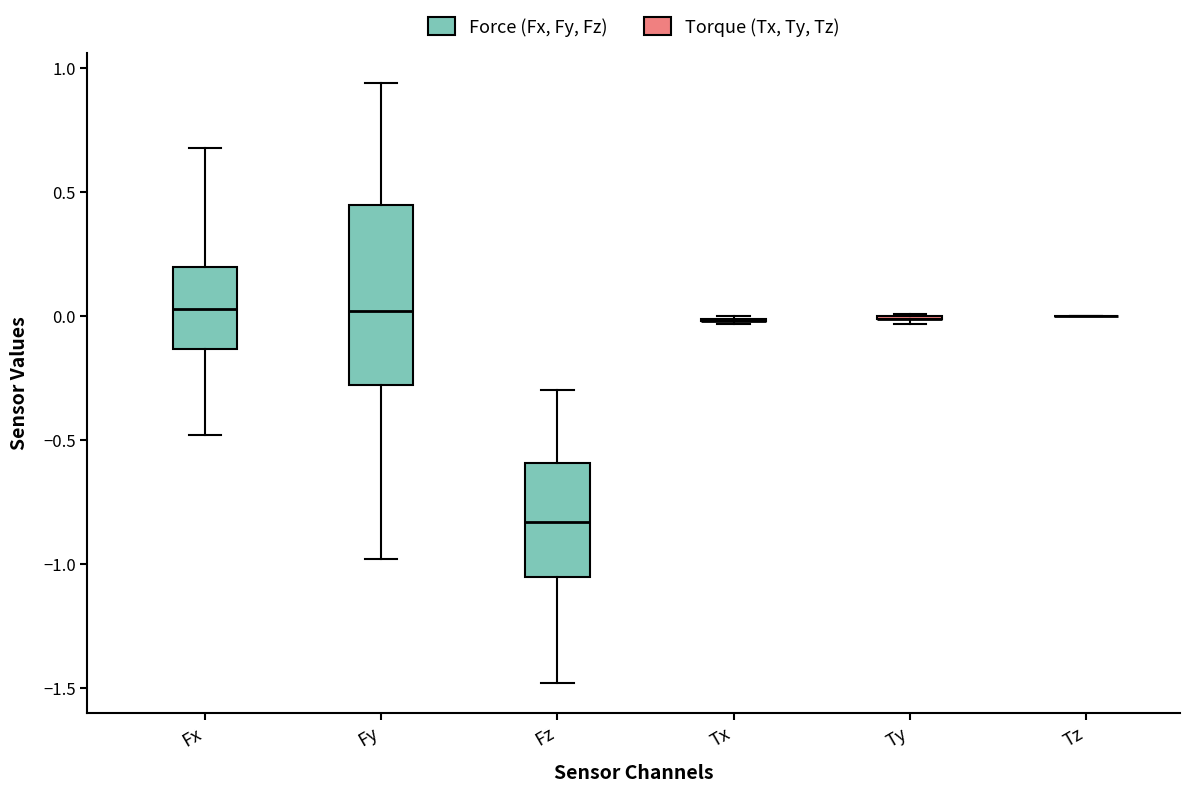

Where does the lower whisker of the box for Fz end on the y-axis? The values are not printed on the chart, so give them approximately, as read against the axis.

-1.50